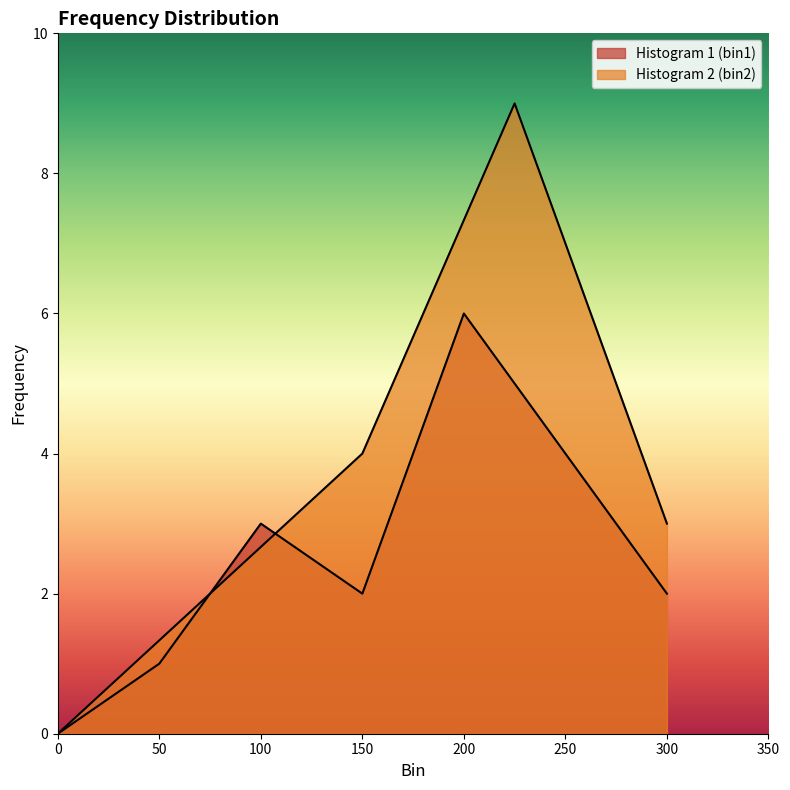

What is the value of the 5th point from the left?

6